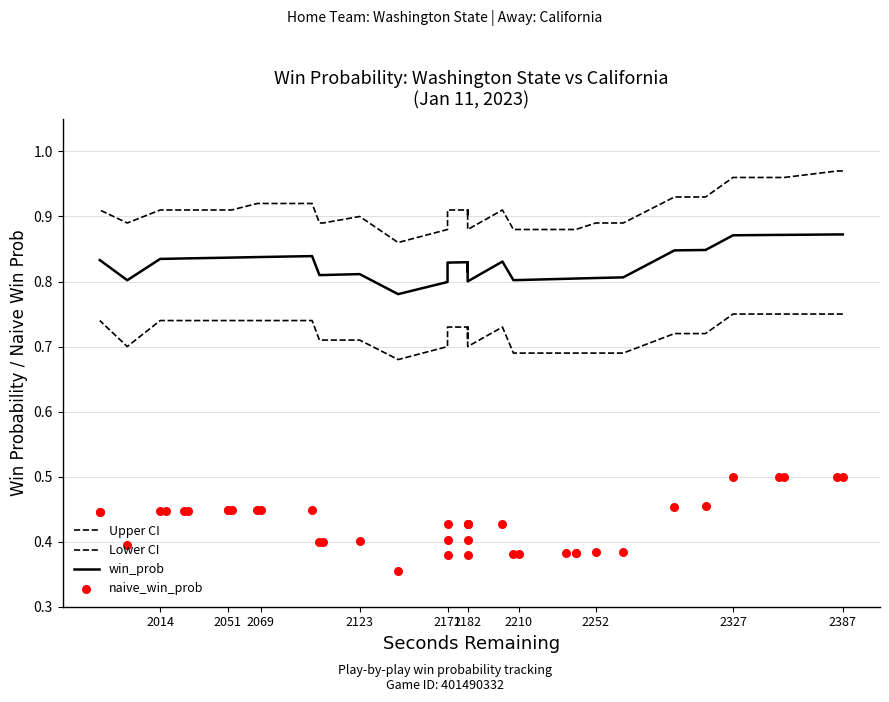

Which series contains the lowest Y value?

naive_win_prob